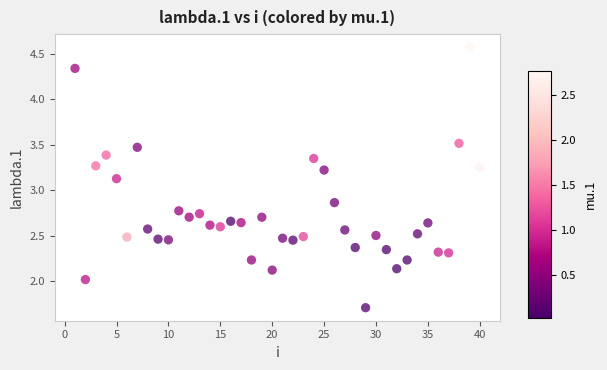

What is the range of X values (max minus min)?

39.0